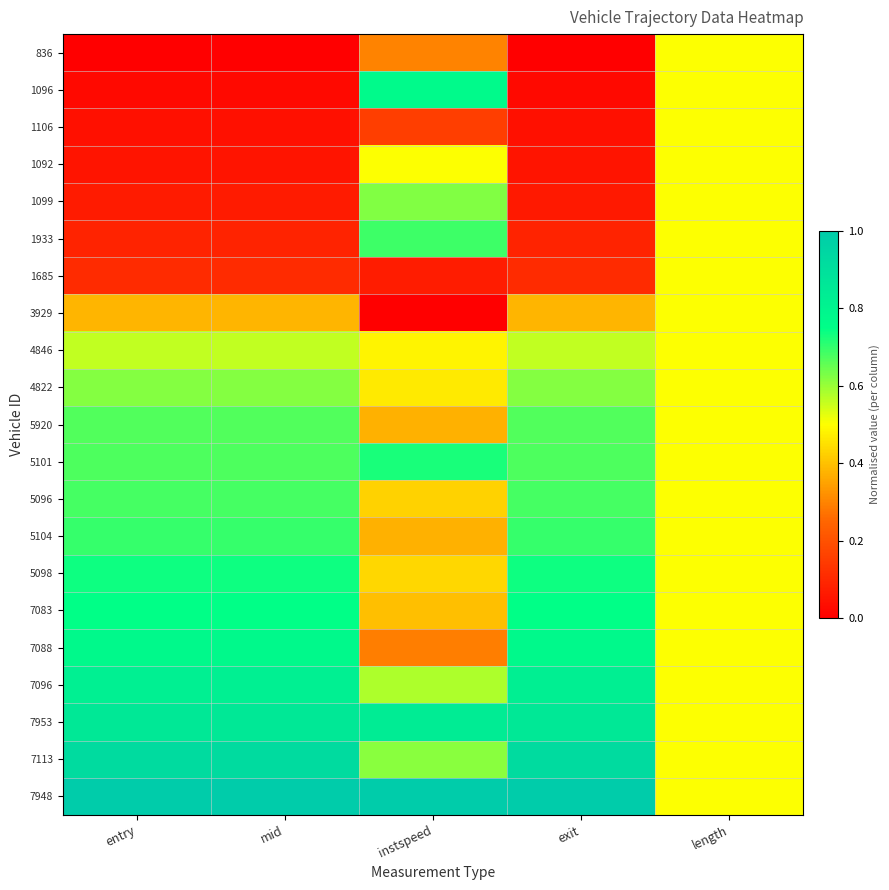

Rank the series at instspeed from highest to lowest value.

7948, 7953, 1096, 5101, 1933, 1099, 7113, 7096, 1092, 4846, 4822, 5098, 5096, 7083, 5104, 5920, 836, 7088, 1106, 1685, 3929